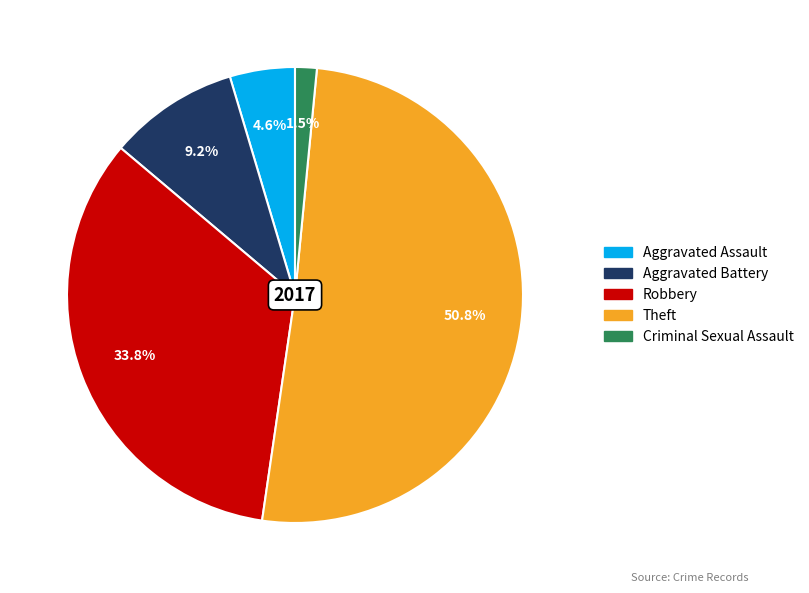

How much of the chart is everything except Criminal Sexual Assault?

98.5%